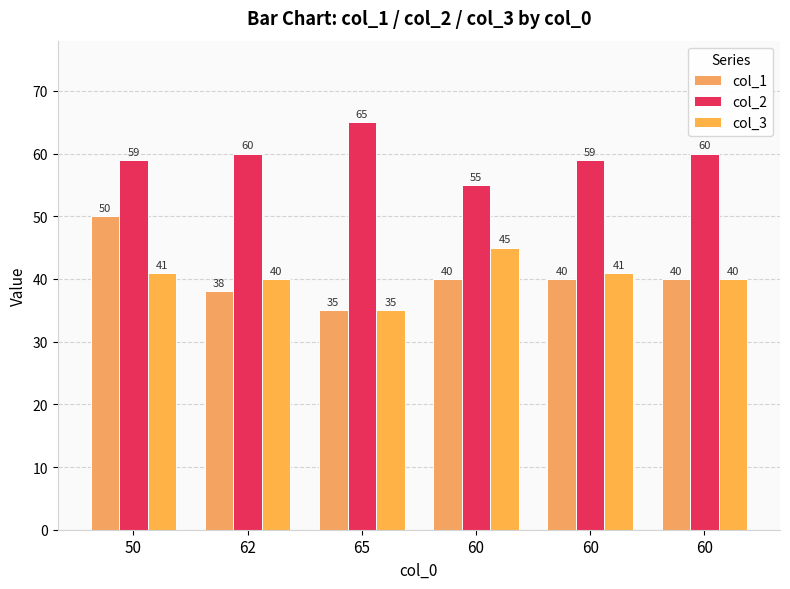

The value of col_3 at 50 is 41. True or false?

True